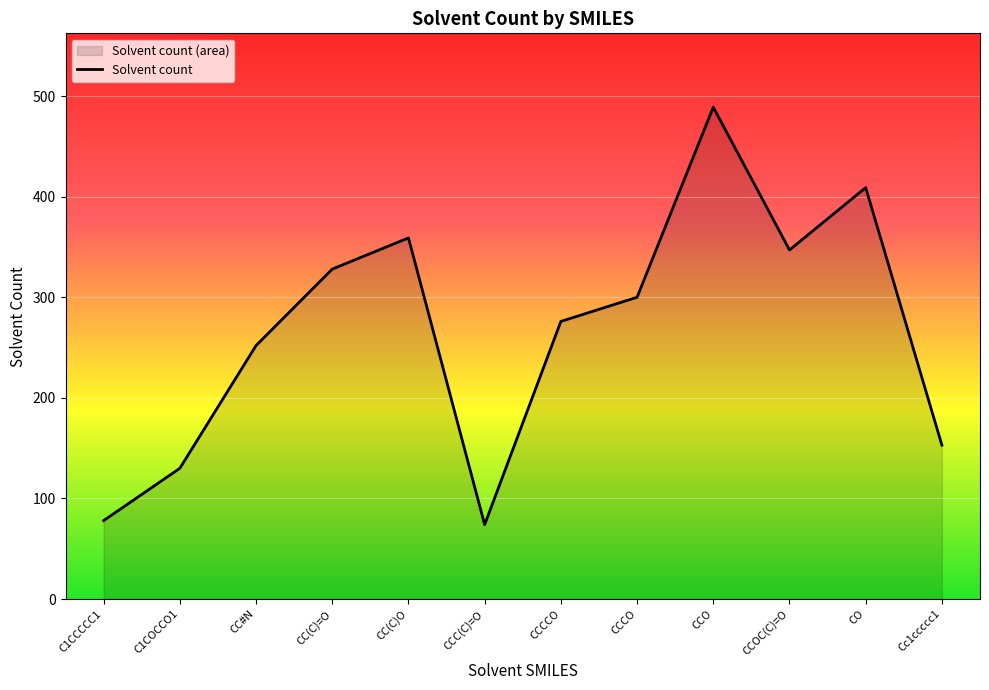

What is the difference between the values at Cc1ccccc1 and C1CCCCC1?

75